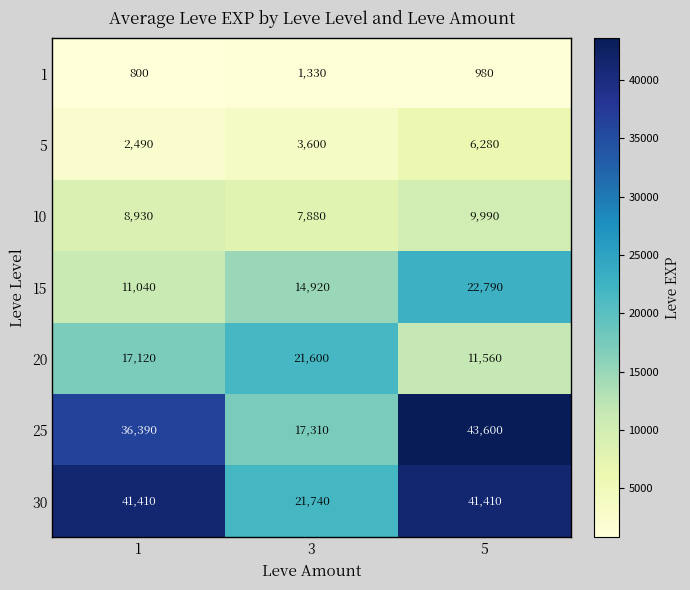

Count the 30 values in the range 21740 to 41410.

3